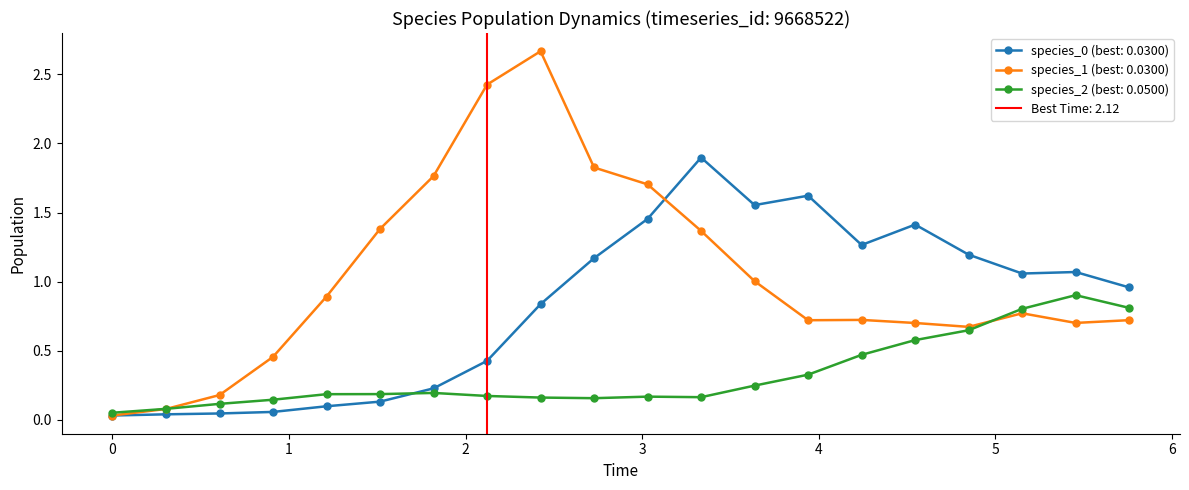

Count the number of categories in the chart.

20